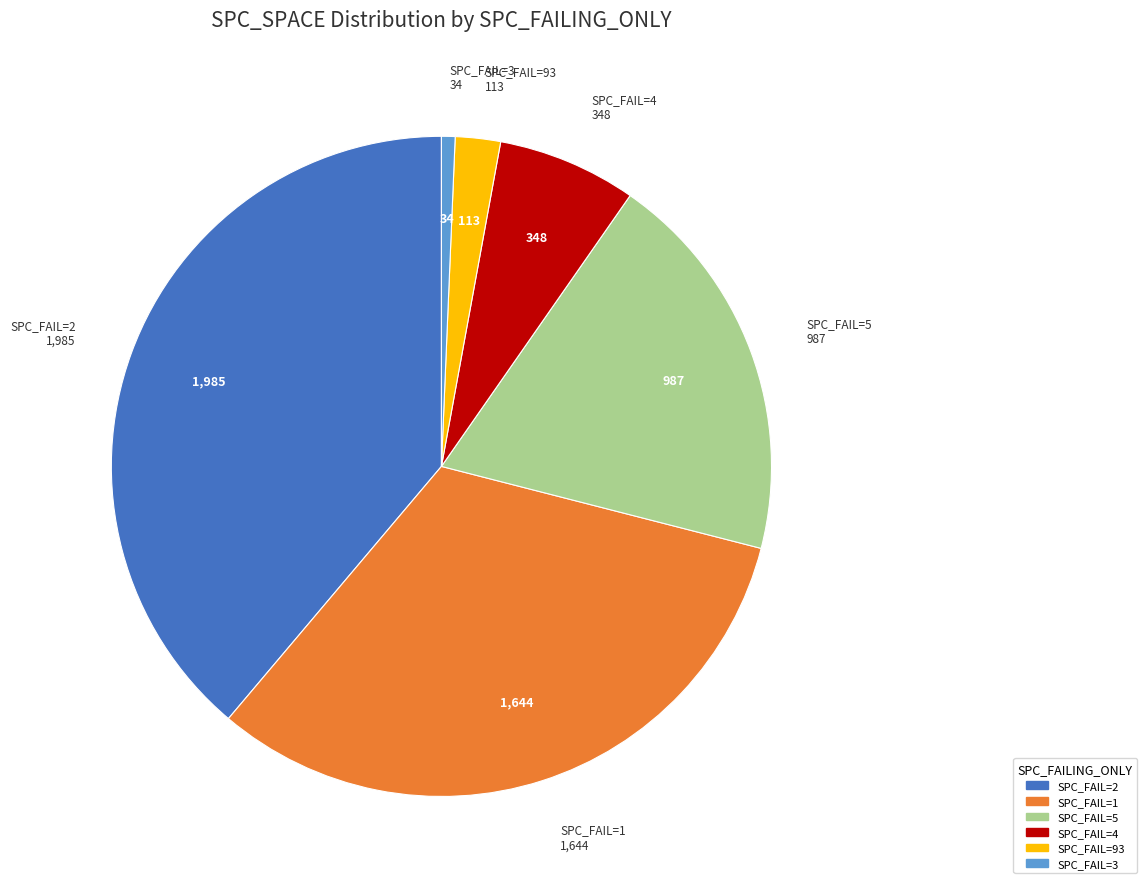

Combined, do SPC_FAIL=4 and SPC_FAIL=1 account for over 50%?

No